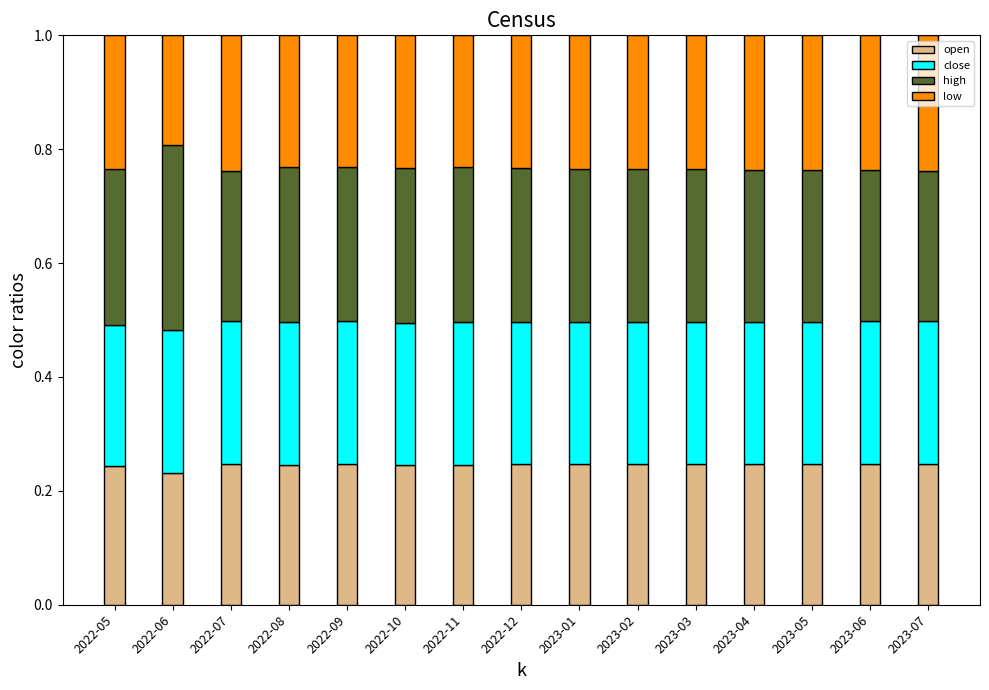

The open series shows 0.2 at 2022-05. True or false?

True